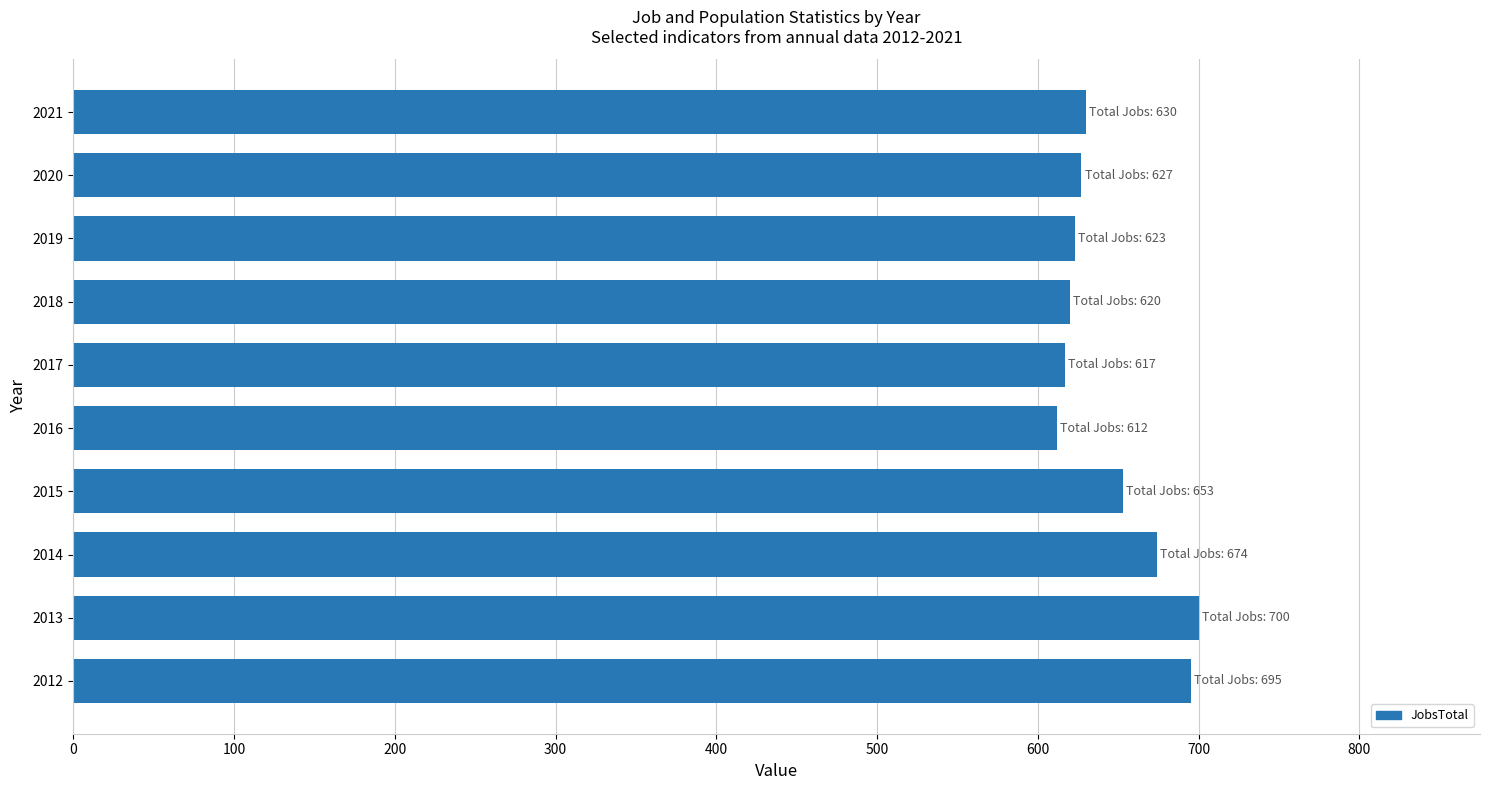

The value at 2015 is 653. True or false?

True